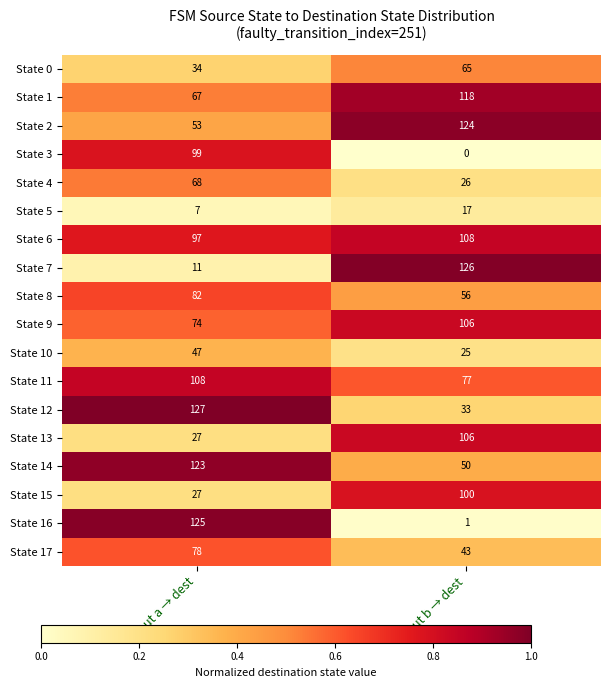

At which category does the chart reach its peak across all series?

Input a → dest